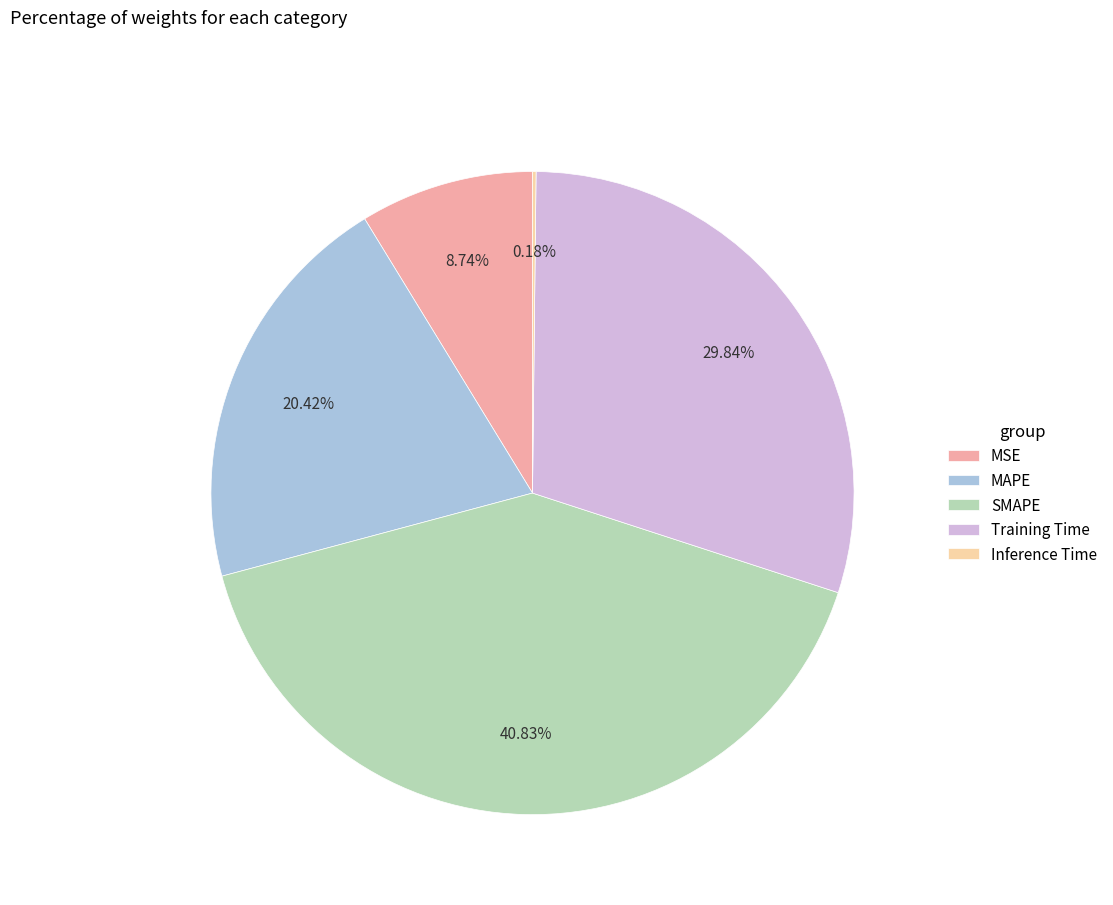

What percentage is the MSE slice, to the nearest percent?

9%